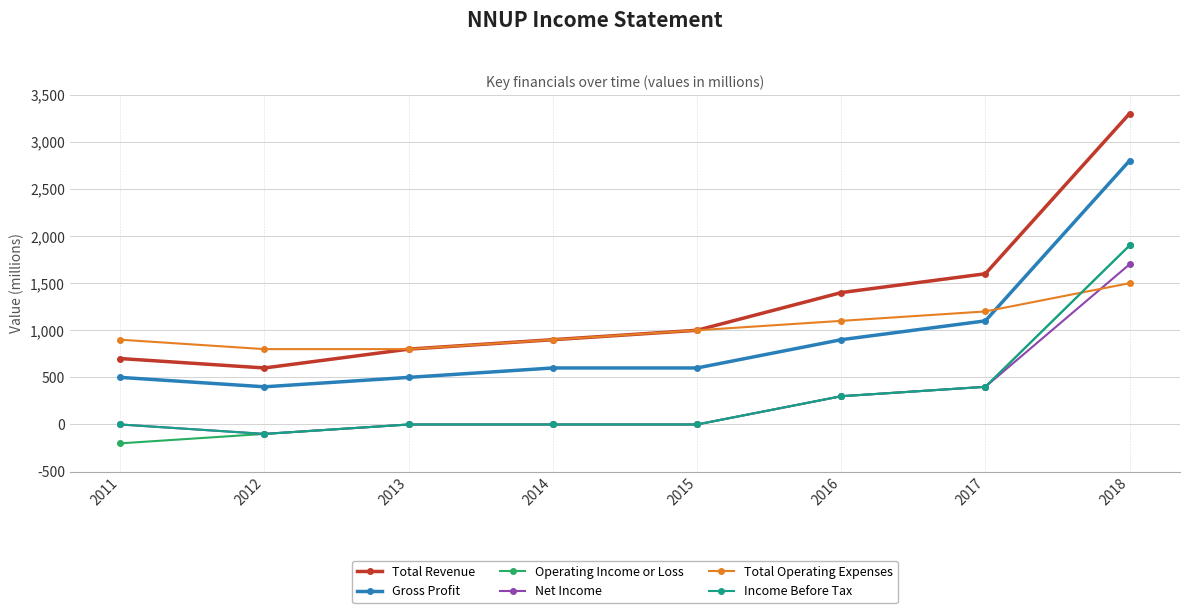

How many series are shown in this chart?

6